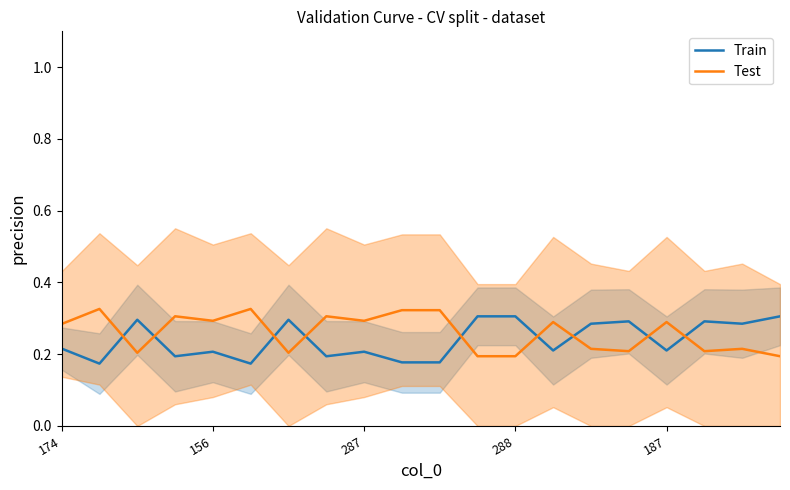

Does the chart have visible grid lines?

No